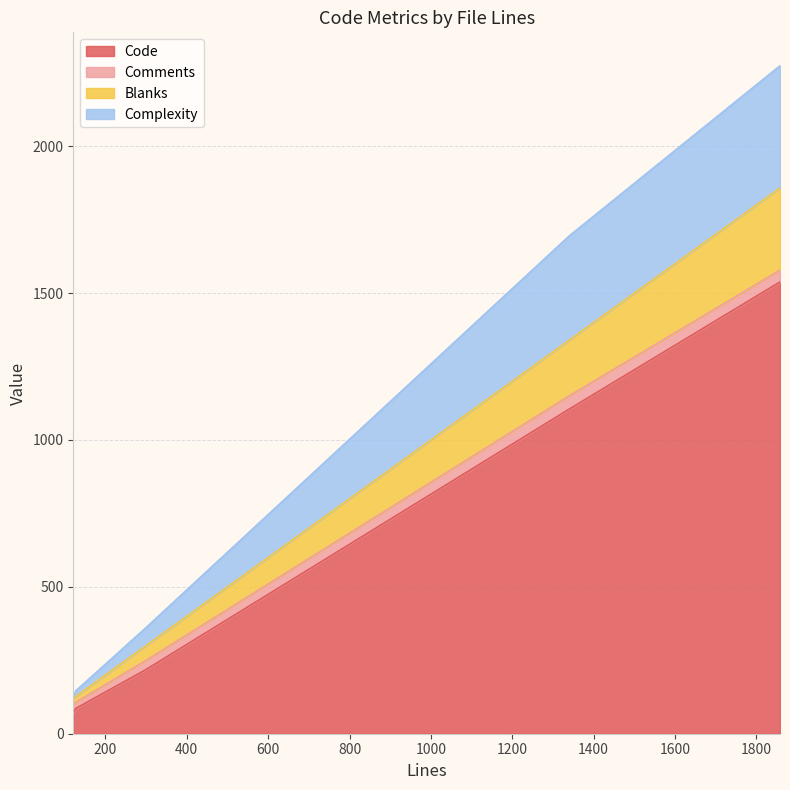

Rank the categories by Comments value from highest to lowest.

1341, 1858, 298, 121, 127